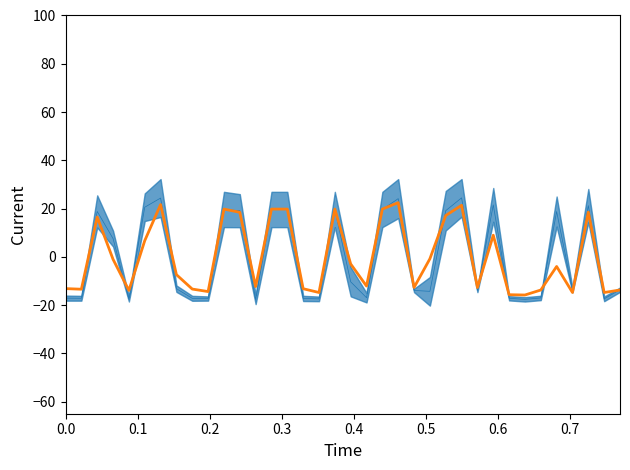

How many interior local peaks does the Scen_44 series have?

9